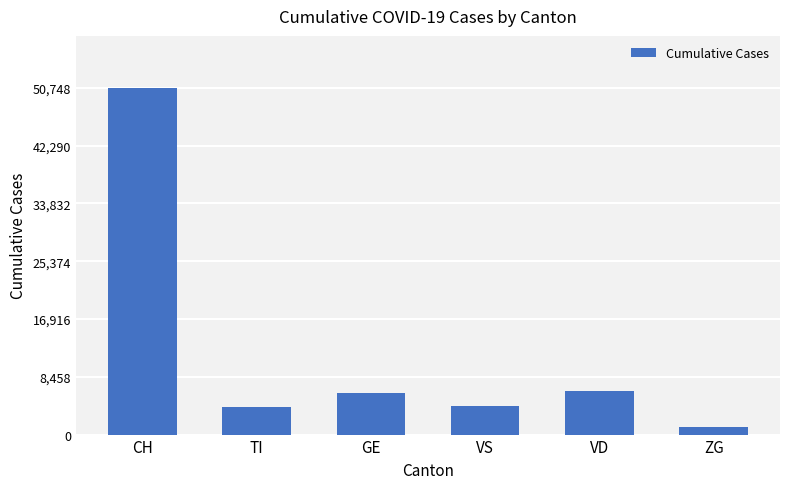

What is the sum of the values at CH and VS?

54875